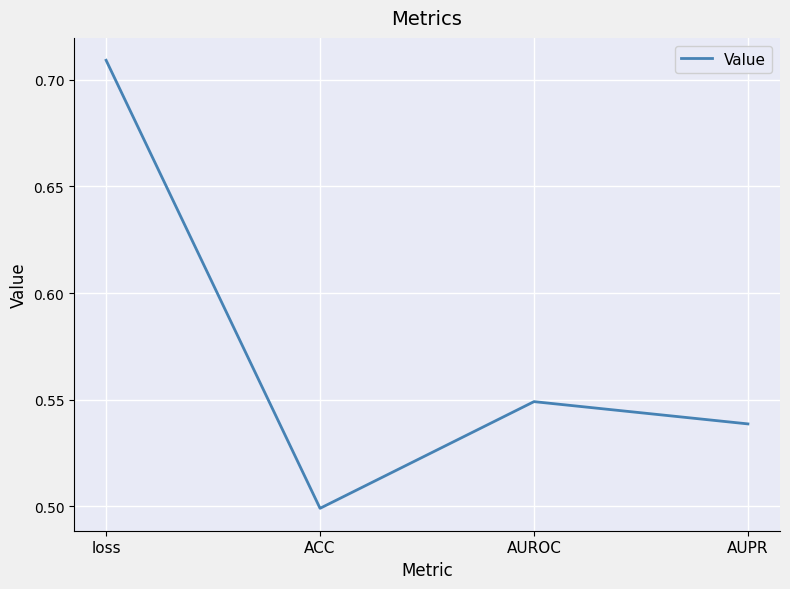

Which has a higher value, ACC or AUPR?

AUPR